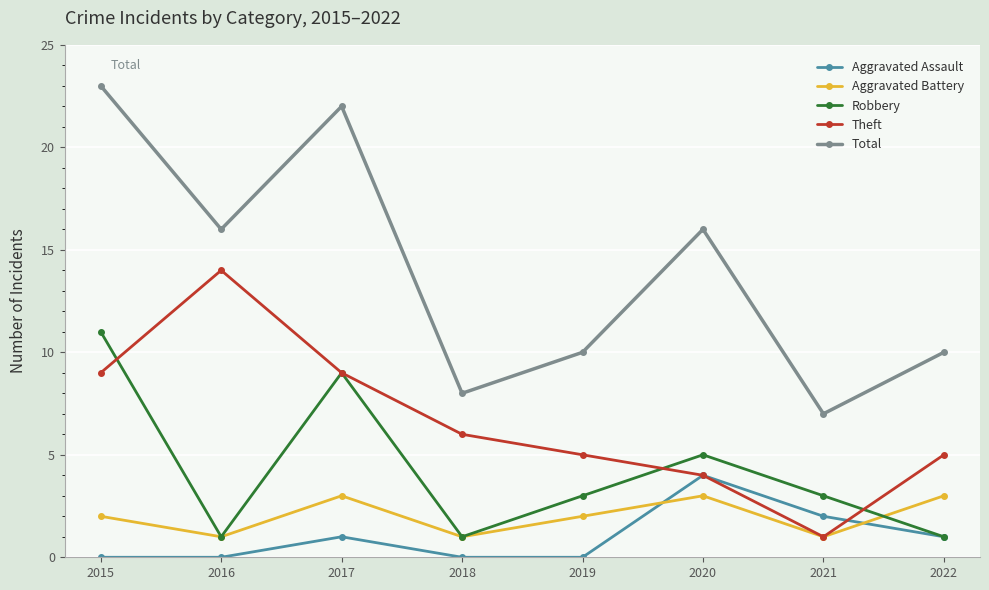

Which category has the highest value in the Aggravated Assault series?

2020